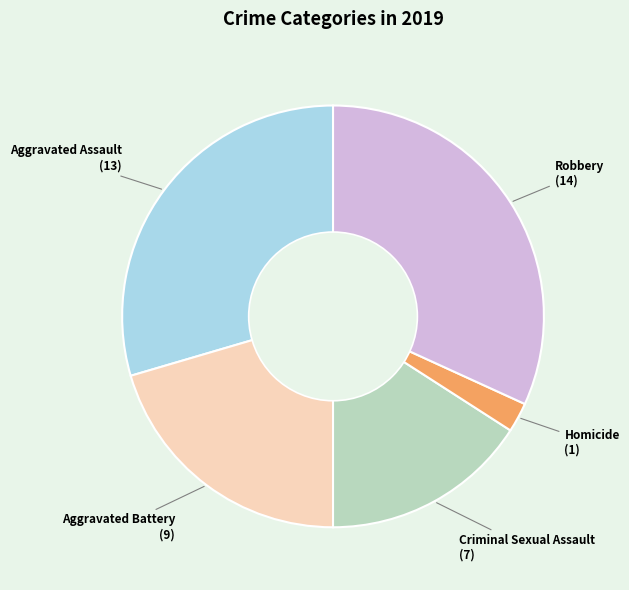

How many segments does this pie chart have?

5